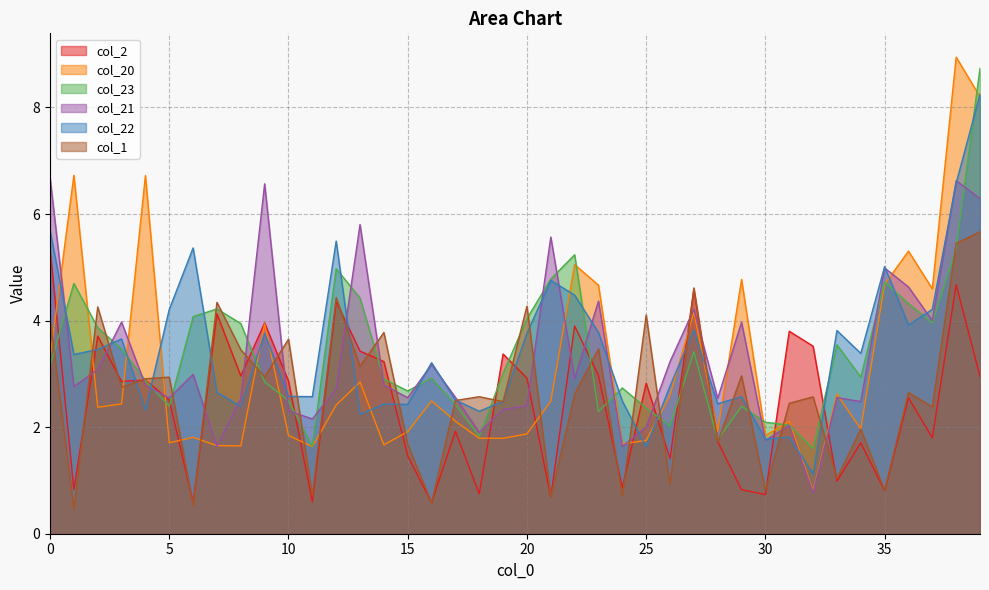

At 36, list the series in order from largest to smallest.

col_20, col_21, col_23, col_22, col_1, col_2